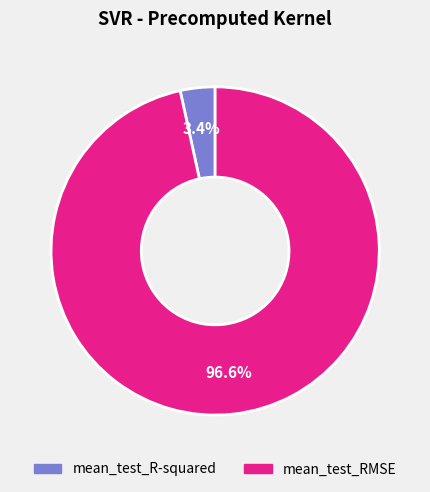

Count the number of slices in the pie.

2